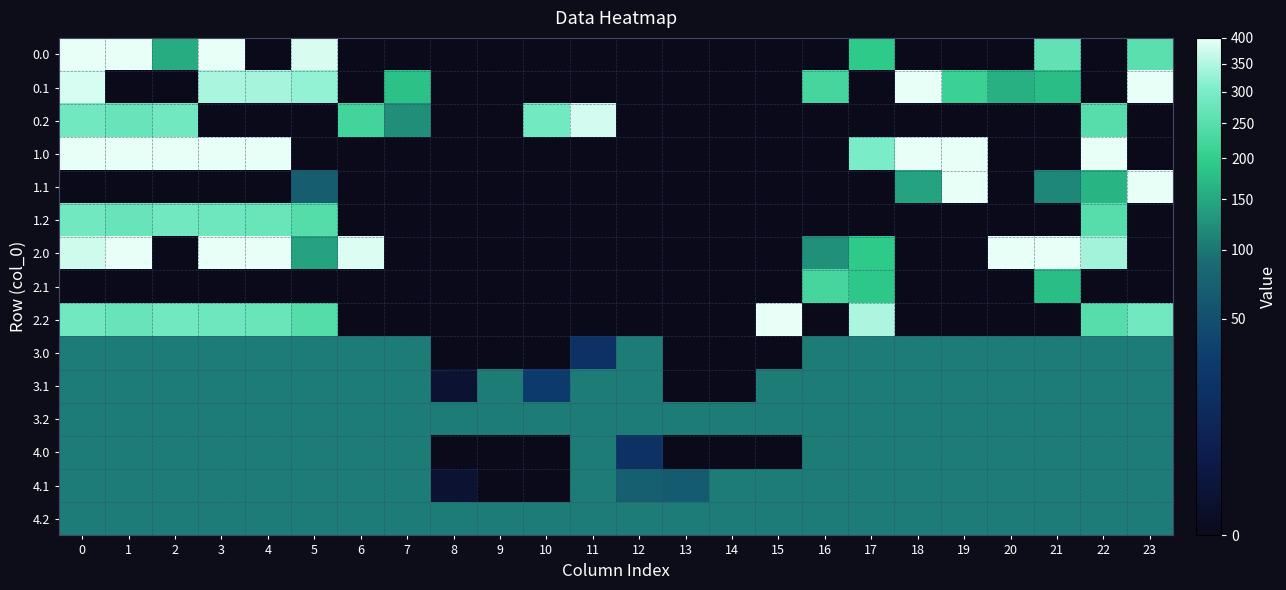

Count the number of categories in the chart.

24